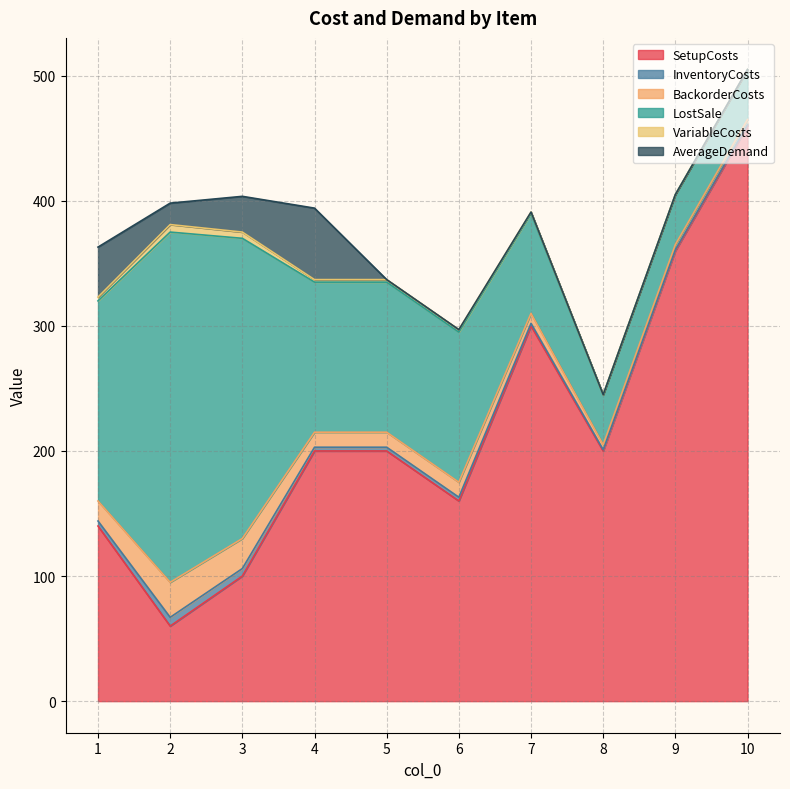

Which series has the widest spread of values?

SetupCosts